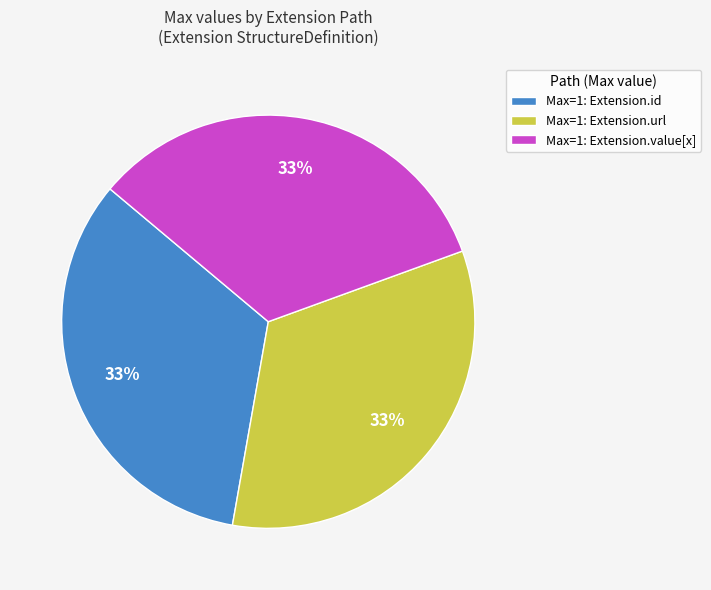

The Max=1: Extension.url slice represents 27% of the pie. True or false?

False